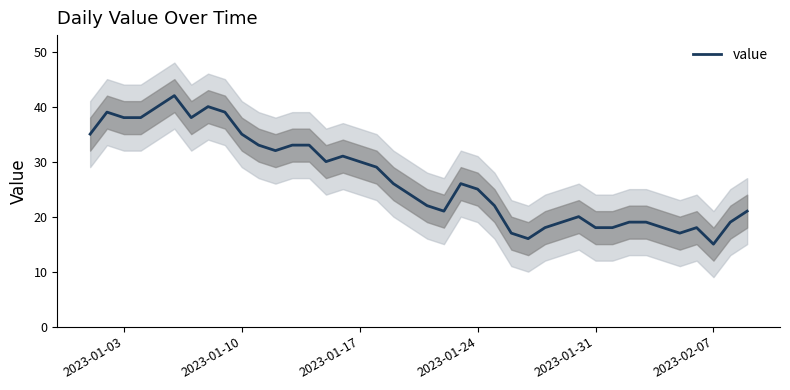

What is the lowest value of the value series?

15